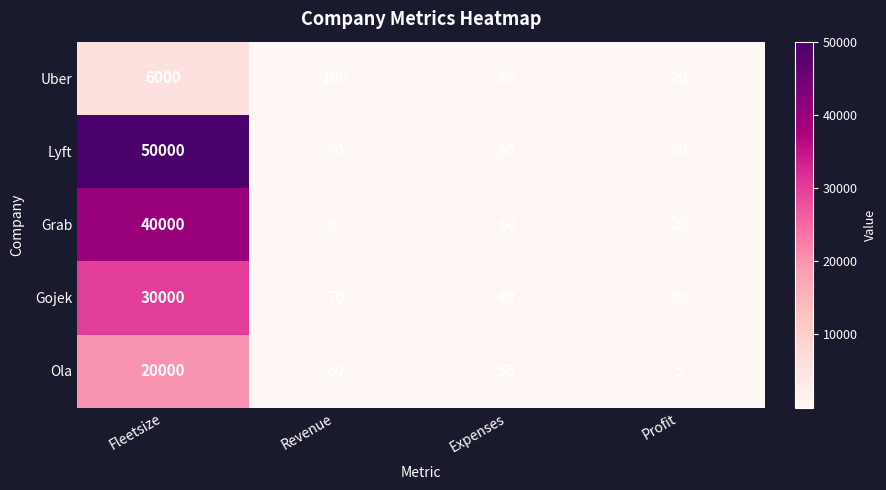

At which label is Lyft closest to 25020?

Revenue